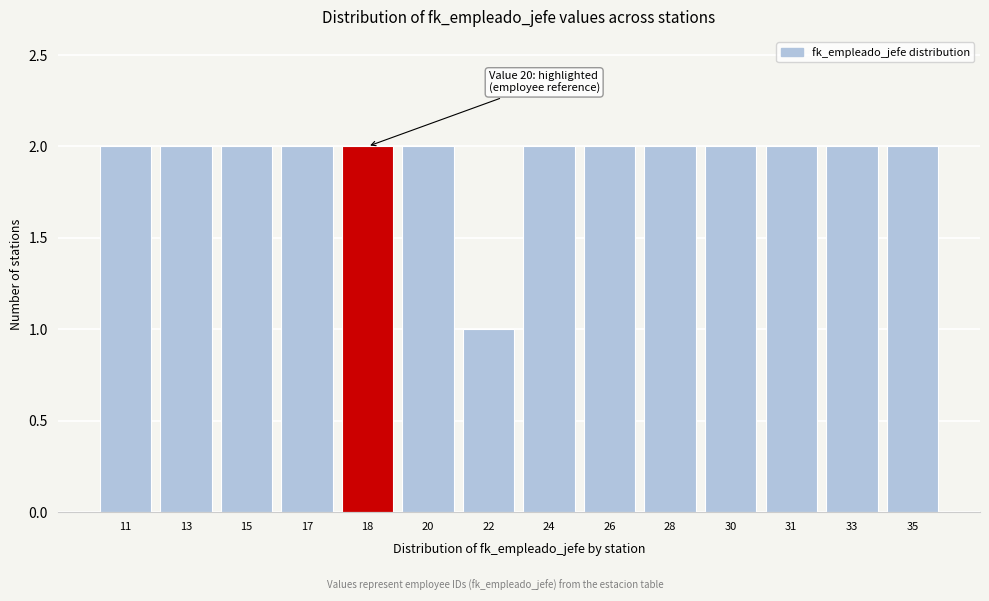

Reading left to right, transcribe all the data shown in this chart.

2	2	2	2	2	2	1	2	2	2	2	2	2	2